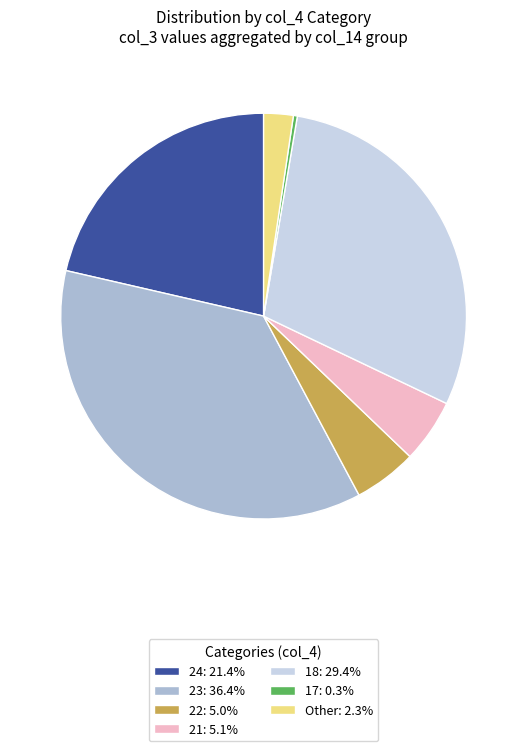

Do 21: 5.1% and 17: 0.3% together represent more than half of the pie?

No